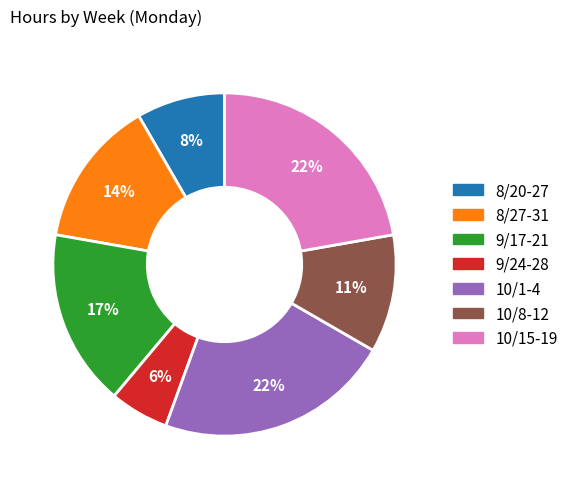

Does any single category account for the majority?

No